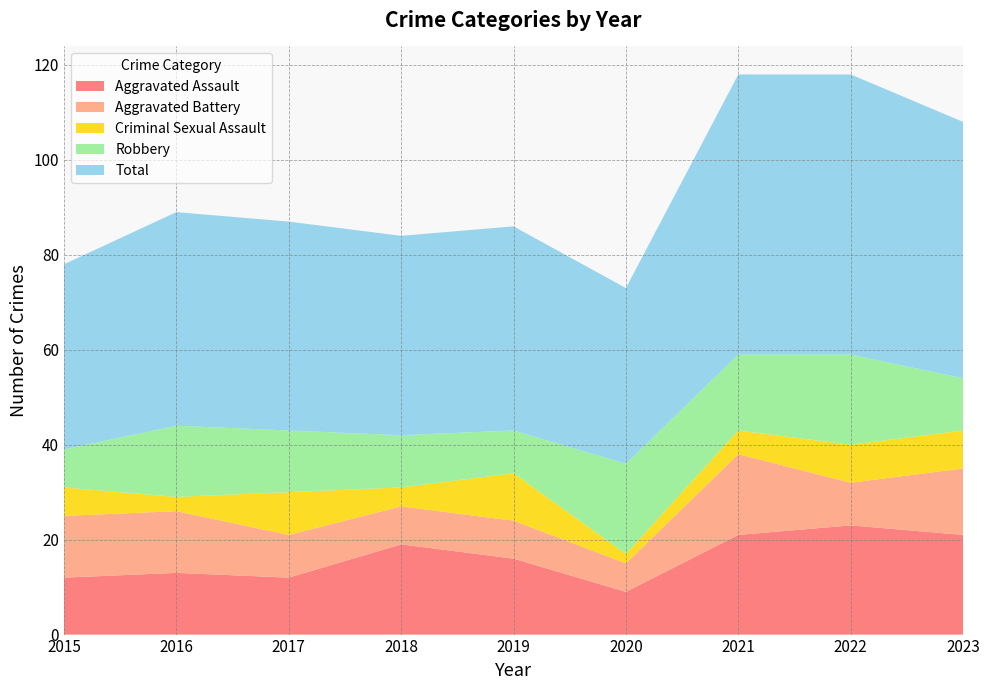

Reading left to right, extract all data points from this chart.

Aggravated Assault: 12	13	12	19	16	9	21	23	21
Aggravated Battery: 13	13	9	8	8	6	17	9	14
Criminal Sexual Assault: 6	3	9	4	10	2	5	8	8
Robbery: 8	15	13	11	9	19	16	19	11
Total: 39	45	44	42	43	37	59	59	54